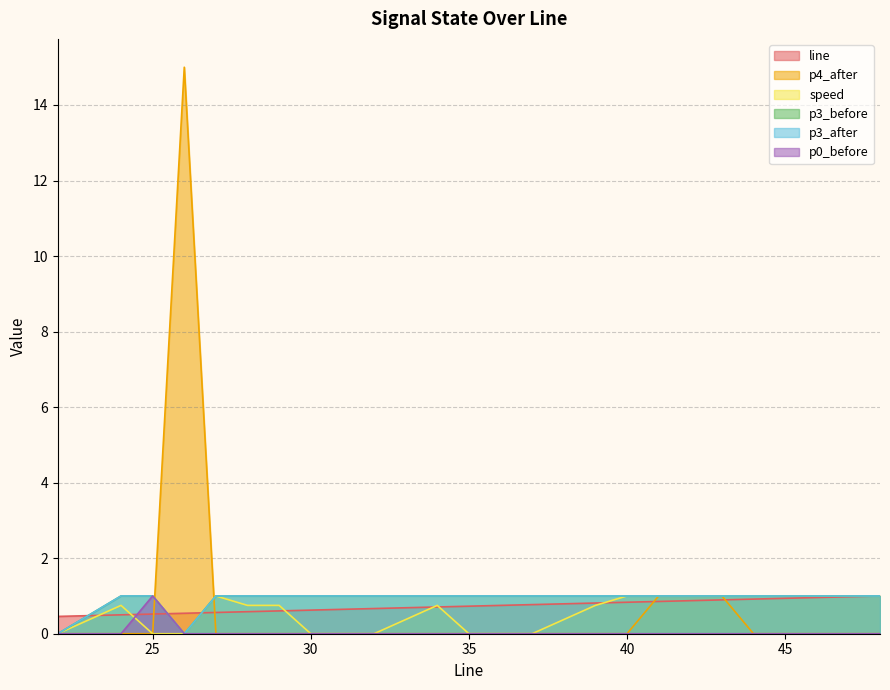

At which category is the sum across all series the highest?

26